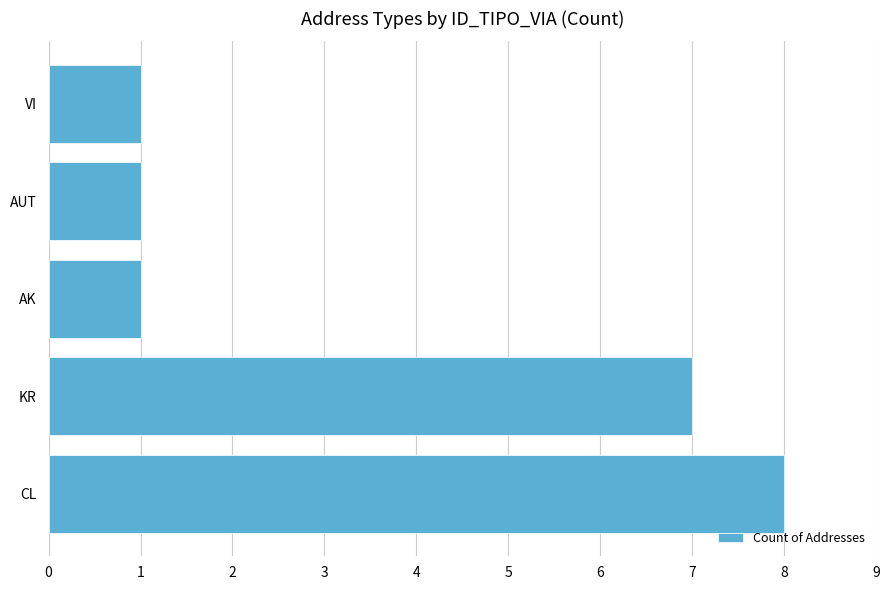

What value does the data have at KR?

7